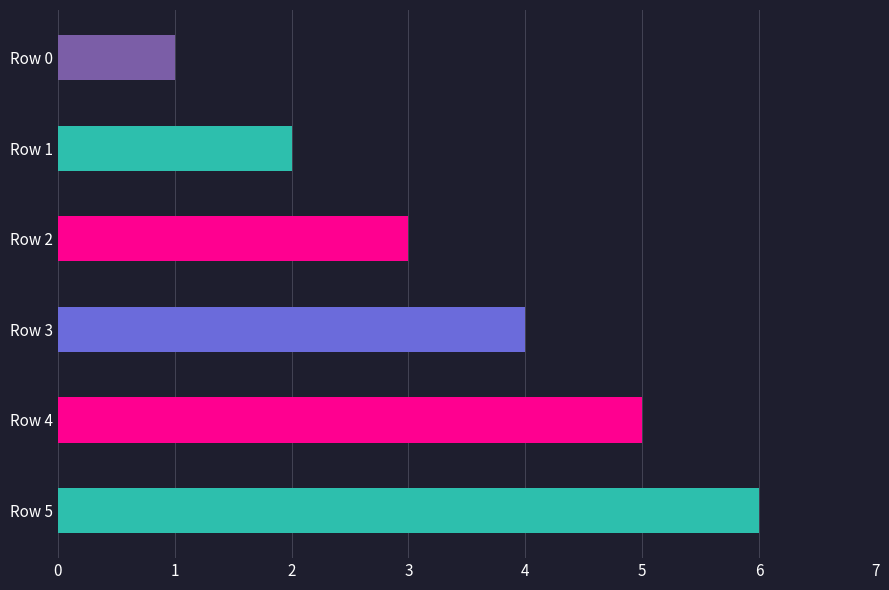

The value at Row 0 is 1. True or false?

True